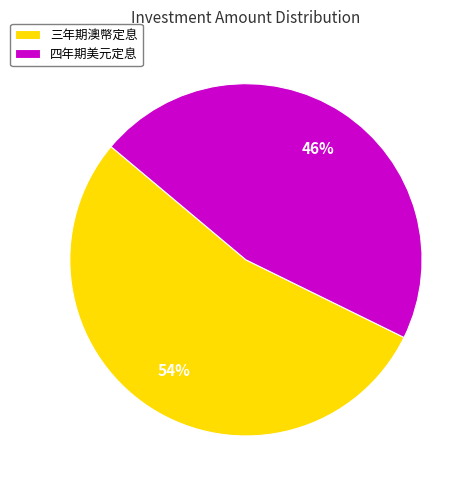

Rank the categories by value from highest to lowest.

三年期澳幣定息, 四年期美元定息